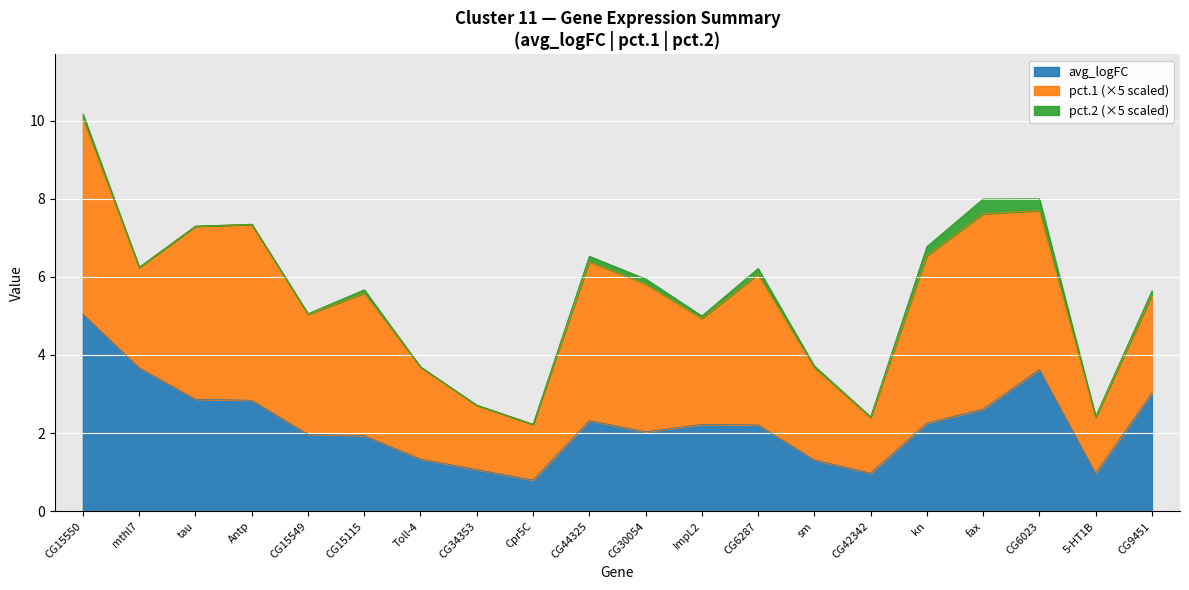

How many positive values does the pct.2 series have?

19